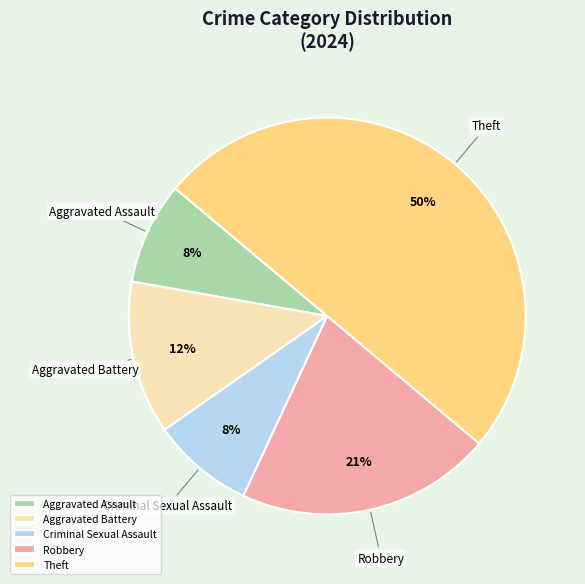

To the nearest percent, what is the average slice percentage?

20%